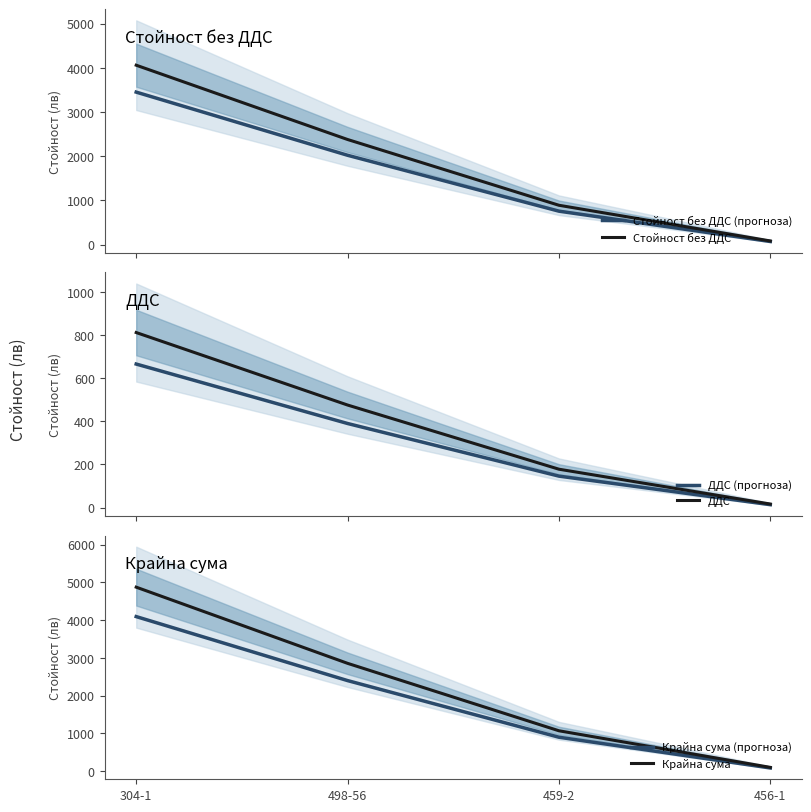

True or false: Стойност без ДДС has a value of 4059.8 at 304-1.

True